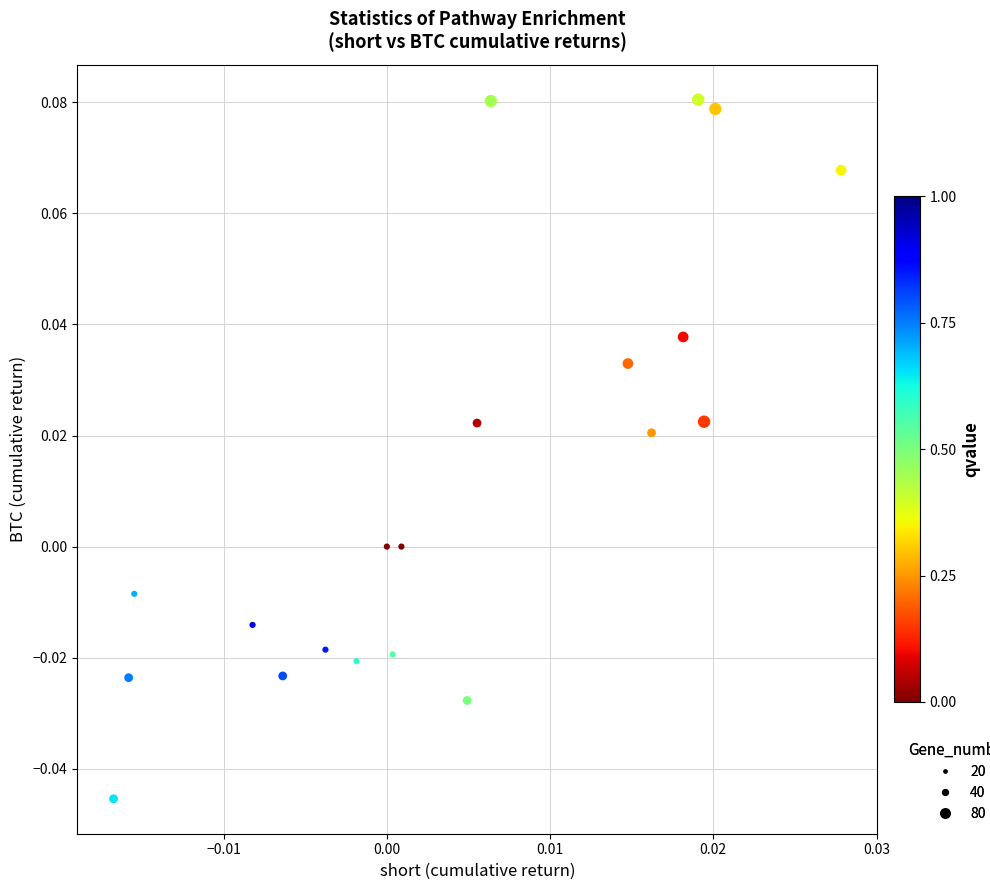

Count the number of points in this scatter plot.

20